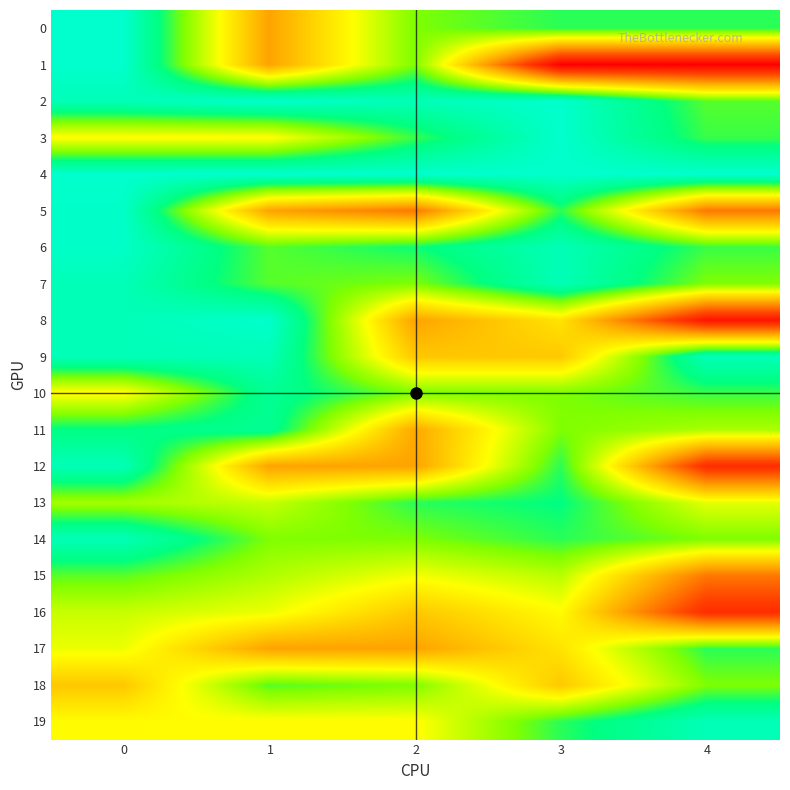

Which series has the largest total across all categories?

1